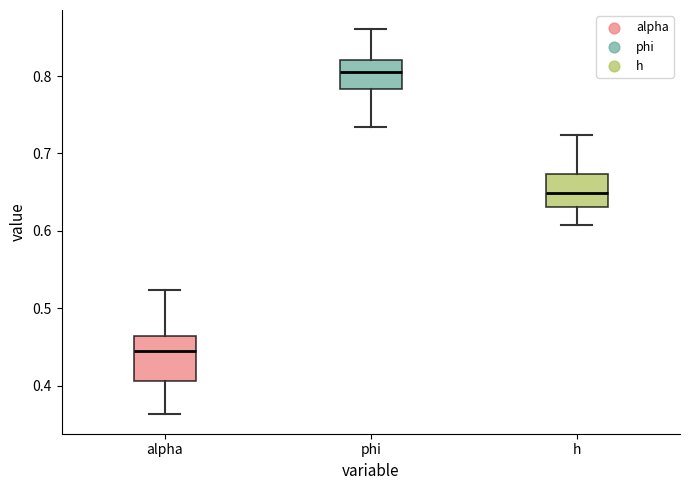

Reading left to right, transcribe this box plot: for each box, give where its median line is, the range the box spans, and where its two whiskers end, as read against the y-axis. The values are not printed on the chart, so give them approximately, as read against the axis.

alpha: median 0.44, box 0.41 to 0.46, whiskers 0.36 to 0.52
phi: median 0.81, box 0.78 to 0.82, whiskers 0.73 to 0.86
h: median 0.65, box 0.63 to 0.67, whiskers 0.61 to 0.72